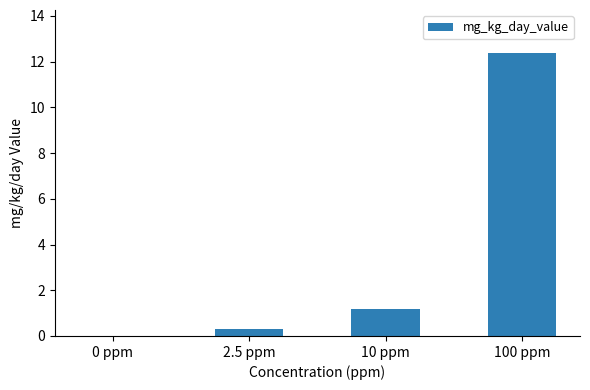

Which category has the highest value across all series?

100 ppm